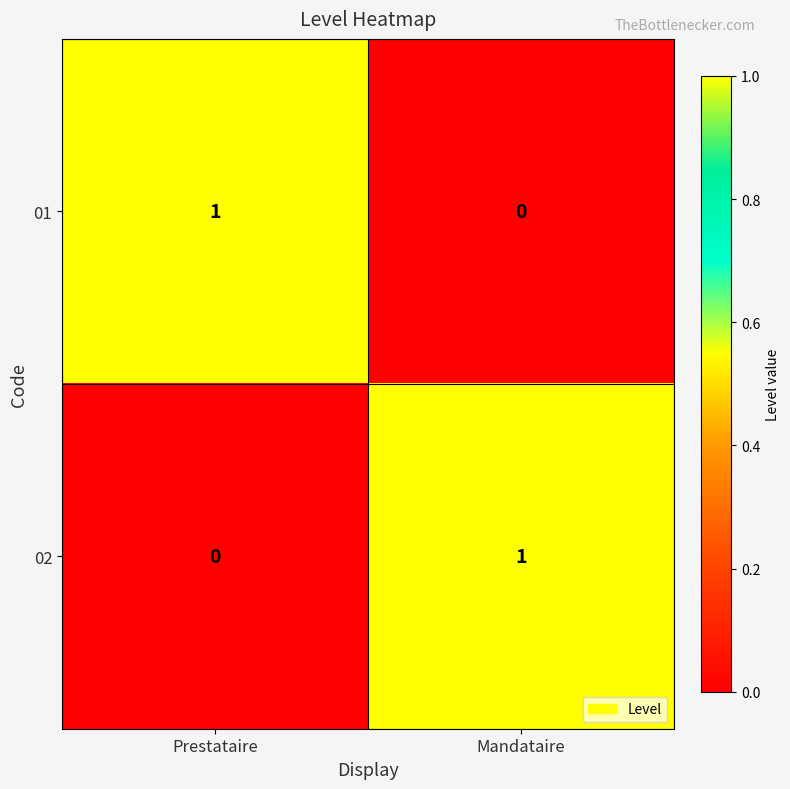

What is the total value across all series at Prestataire?

1